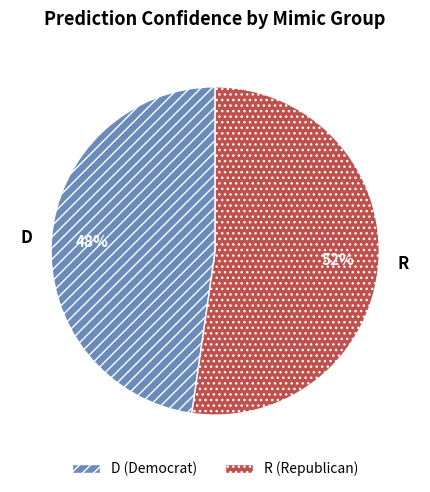

To the nearest percent, what is the average slice percentage?

50%